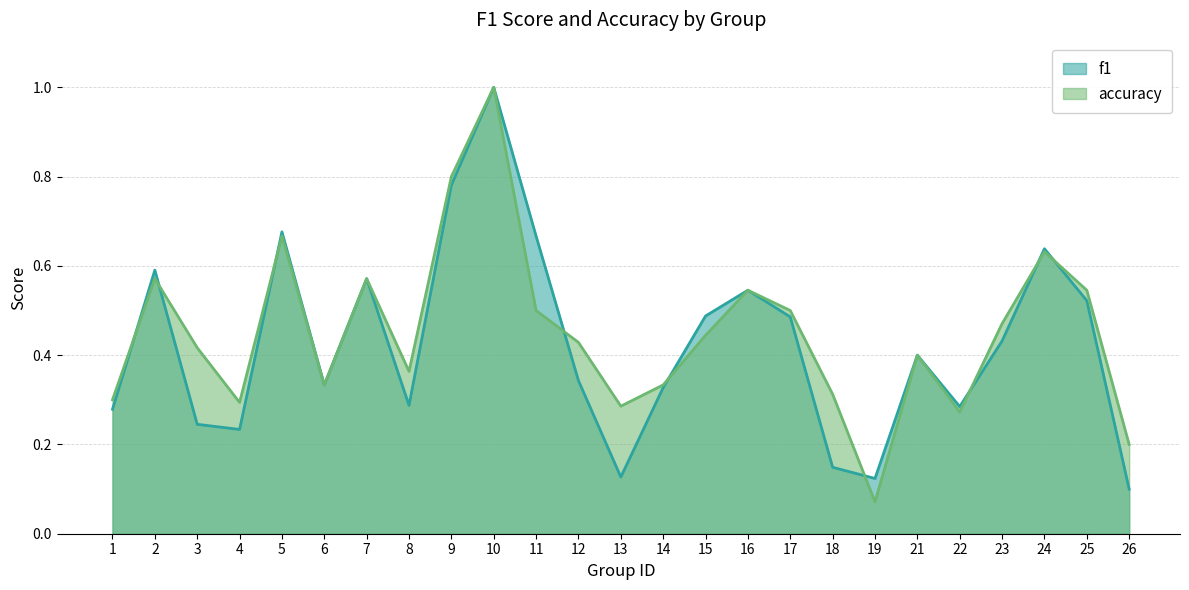

Reading left to right, what are all the values shown in this chart?

f1: 0.3	0.6	0.2	0.2	0.7	0.3	0.6	0.3	0.8	1.0	0.7	0.3	0.1	0.3	0.5	0.5	0.5	0.1	0.1	0.4	0.3	0.4	0.6	0.5	0.1
accuracy: 0.3	0.6	0.4	0.3	0.7	0.3	0.6	0.4	0.8	1.0	0.5	0.4	0.3	0.3	0.4	0.5	0.5	0.3	0.1	0.4	0.3	0.5	0.6	0.5	0.2